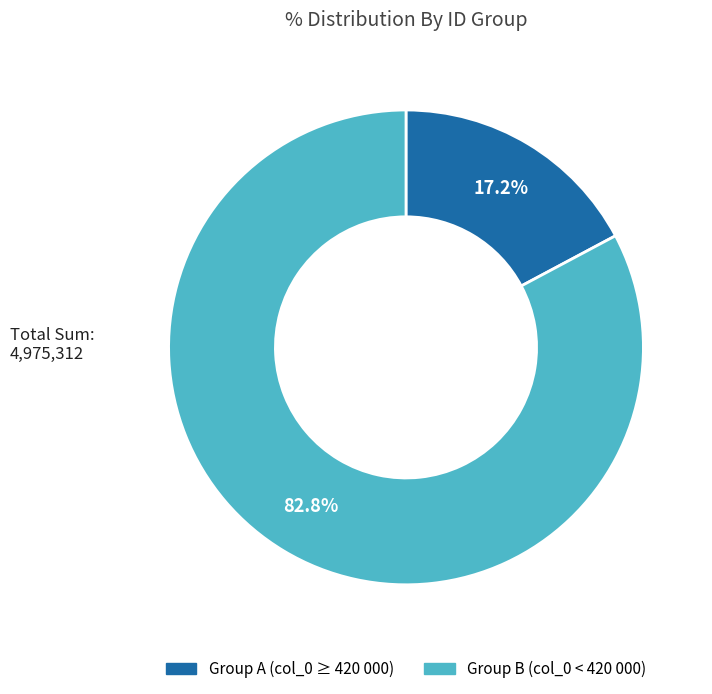

Is there any slice that represents more than half of the pie?

Yes